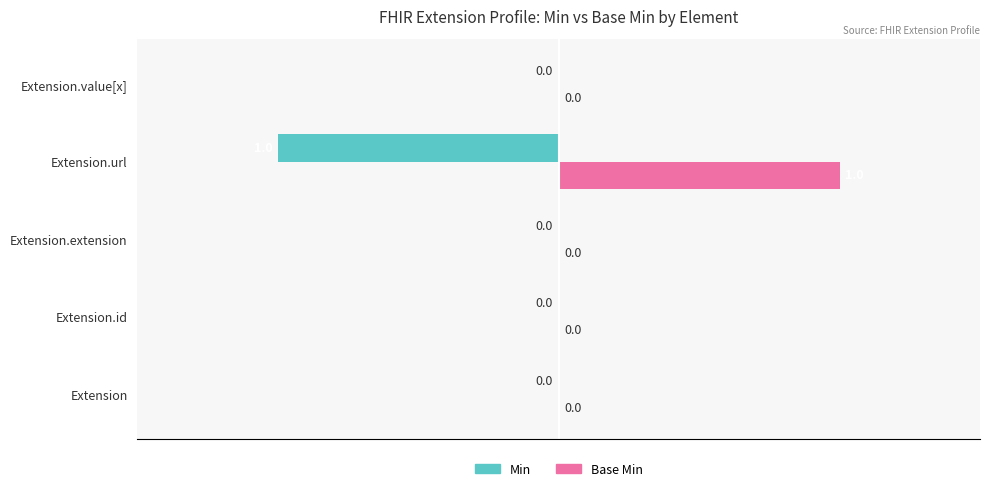

Which series has the largest total across all categories?

Base Min